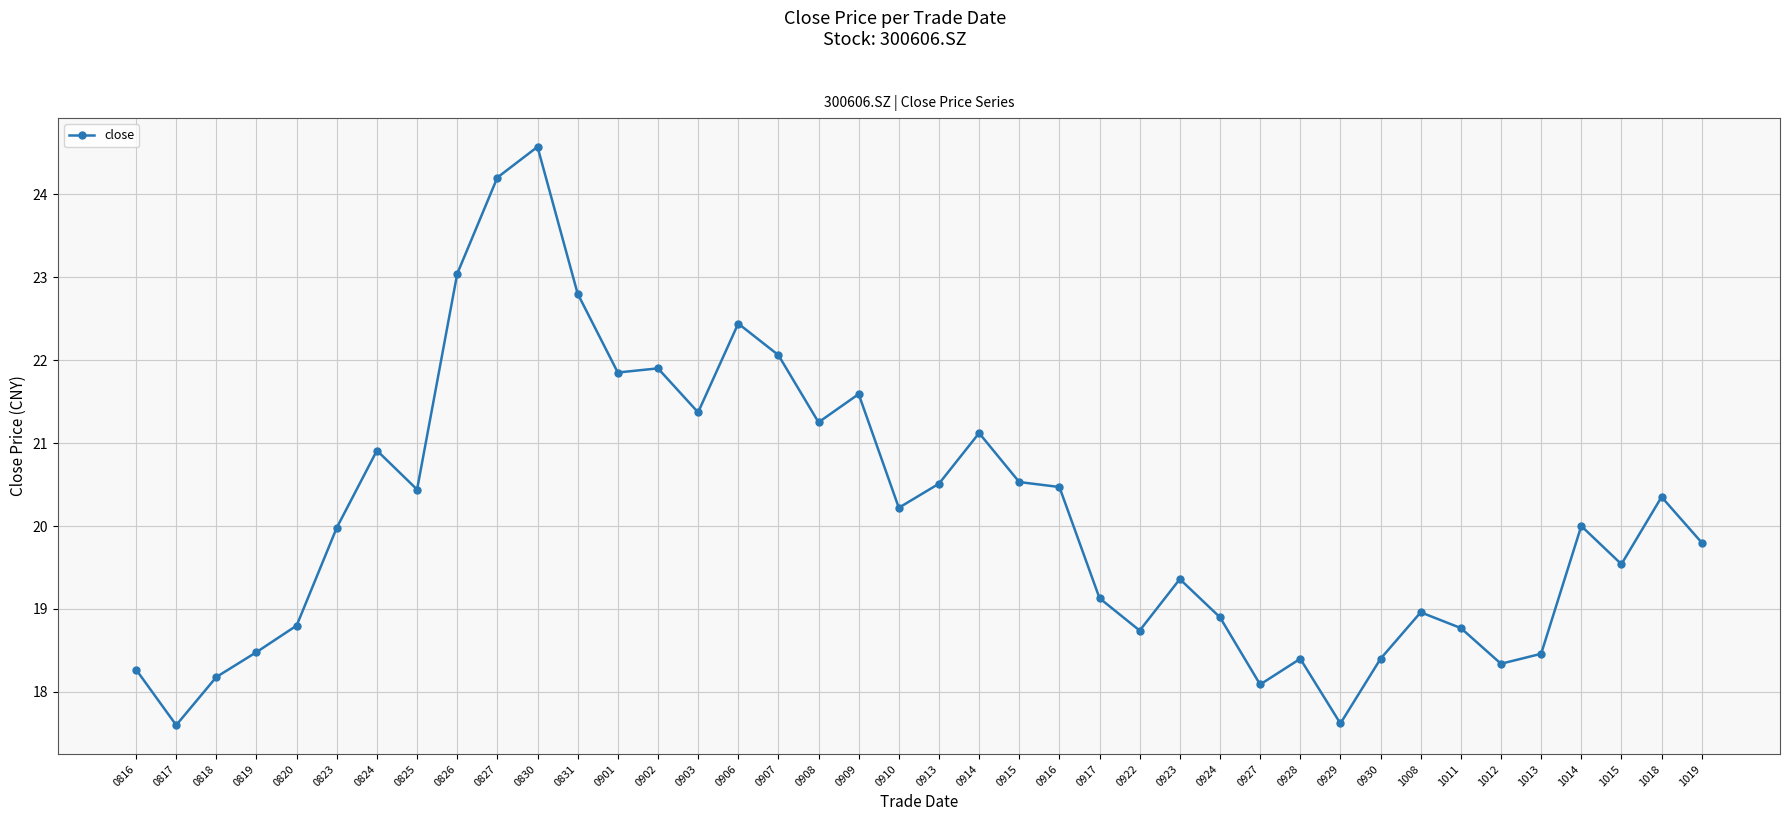

The chart shows a value of 26.4 at 0927. True or false?

False